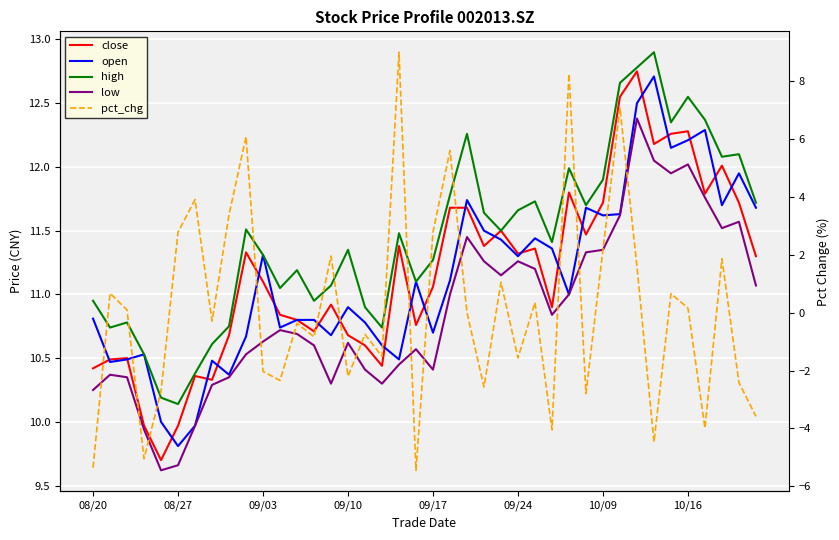

Count the number of data series in this chart.

5